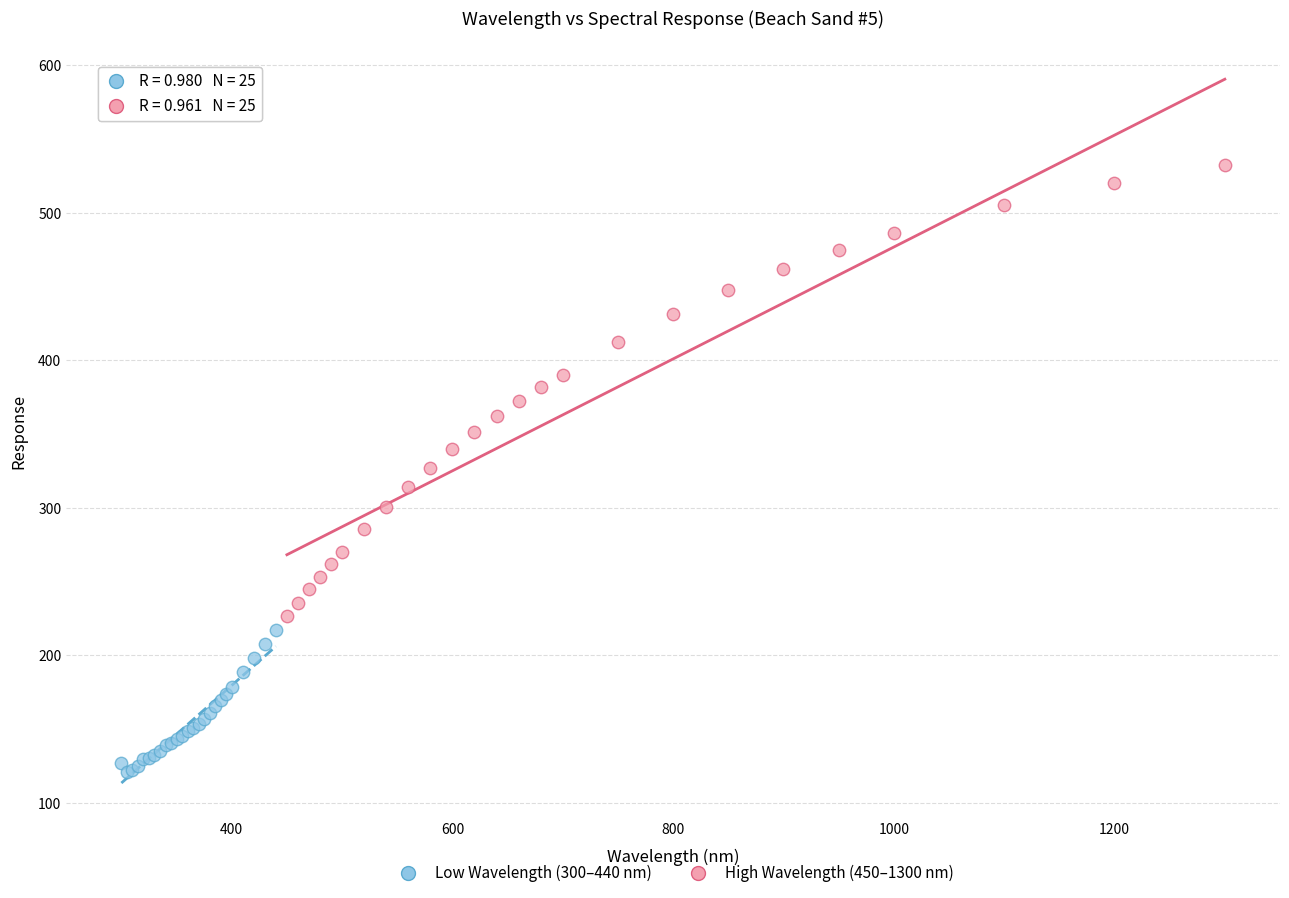

What are all the series names shown in the legend?

Low Wavelength (300–440 nm), High Wavelength (450–1300 nm)